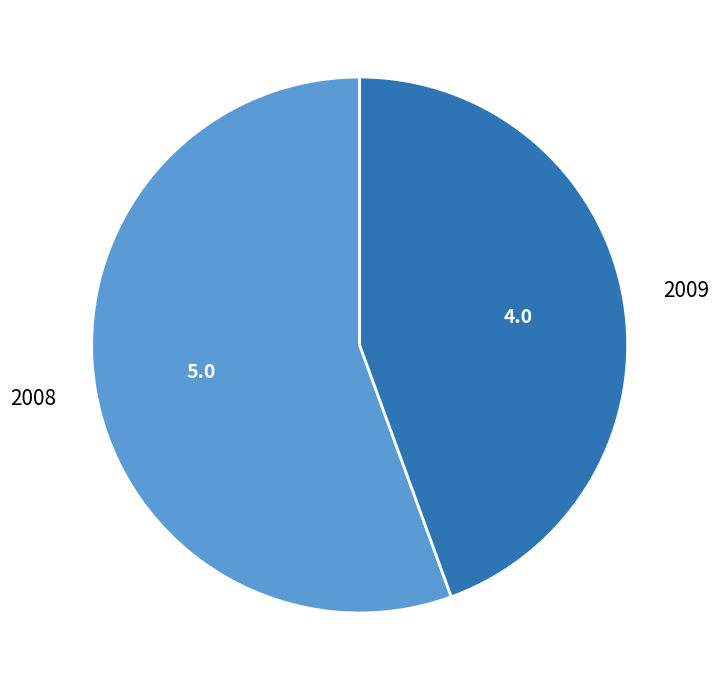

Which has a higher value, 2008 or 2009?

2008